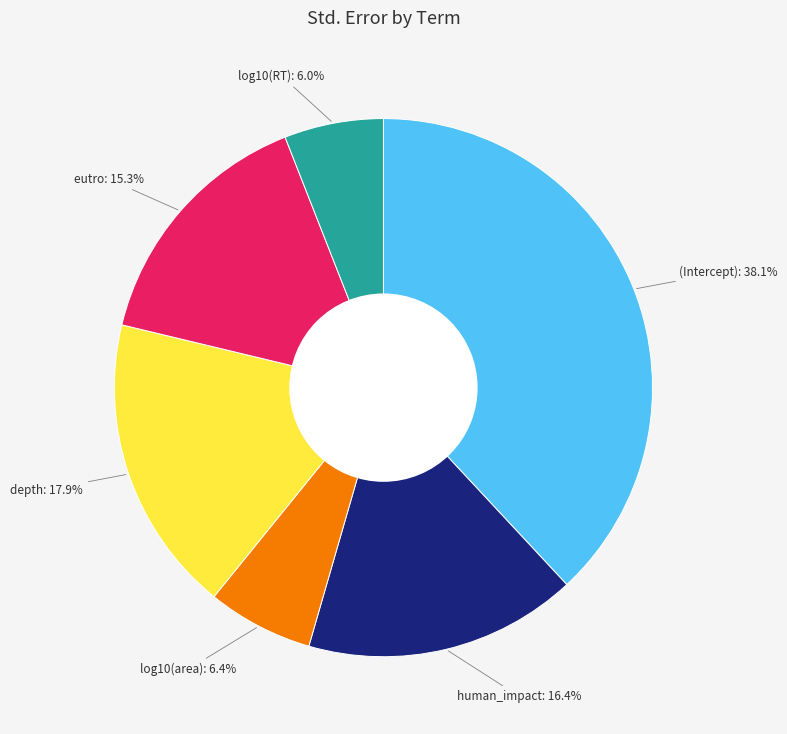

What portion of the pie excludes human_impact?

83.6%